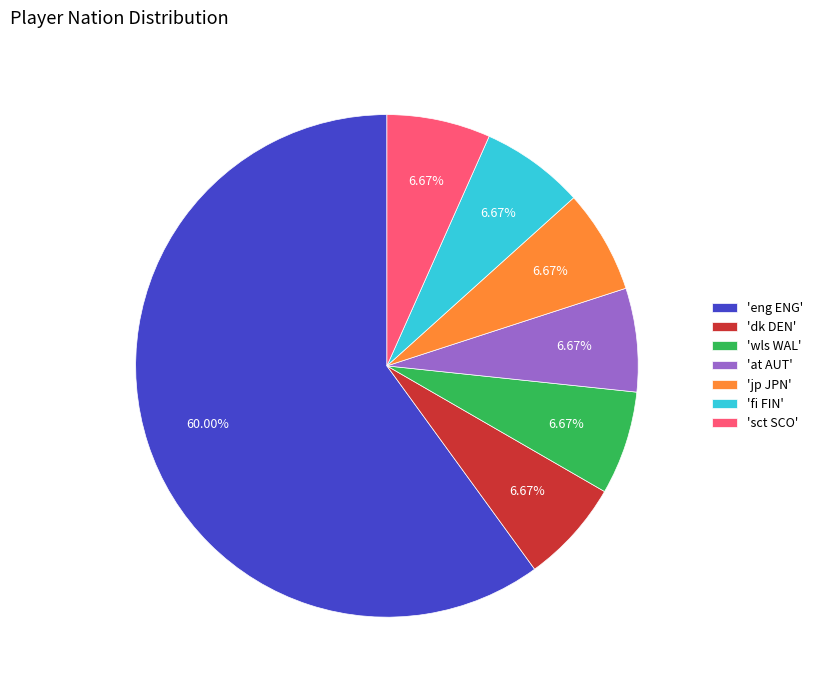

Which category has the biggest portion of the pie?

'eng ENG'